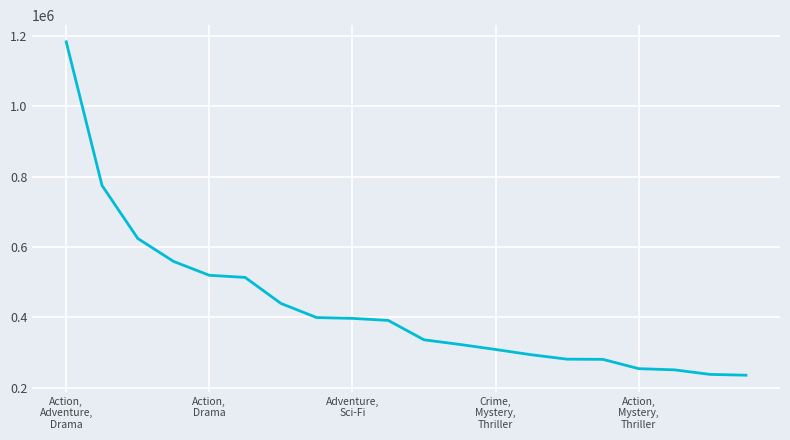

What is the minimum value shown in the chart?

235343.0